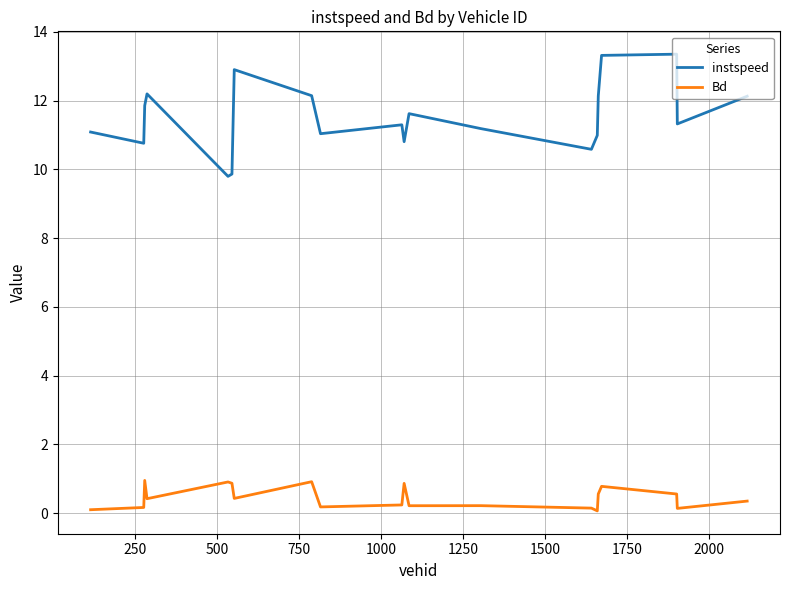

List the series in order of their overall mean, highest first.

instspeed, Bd